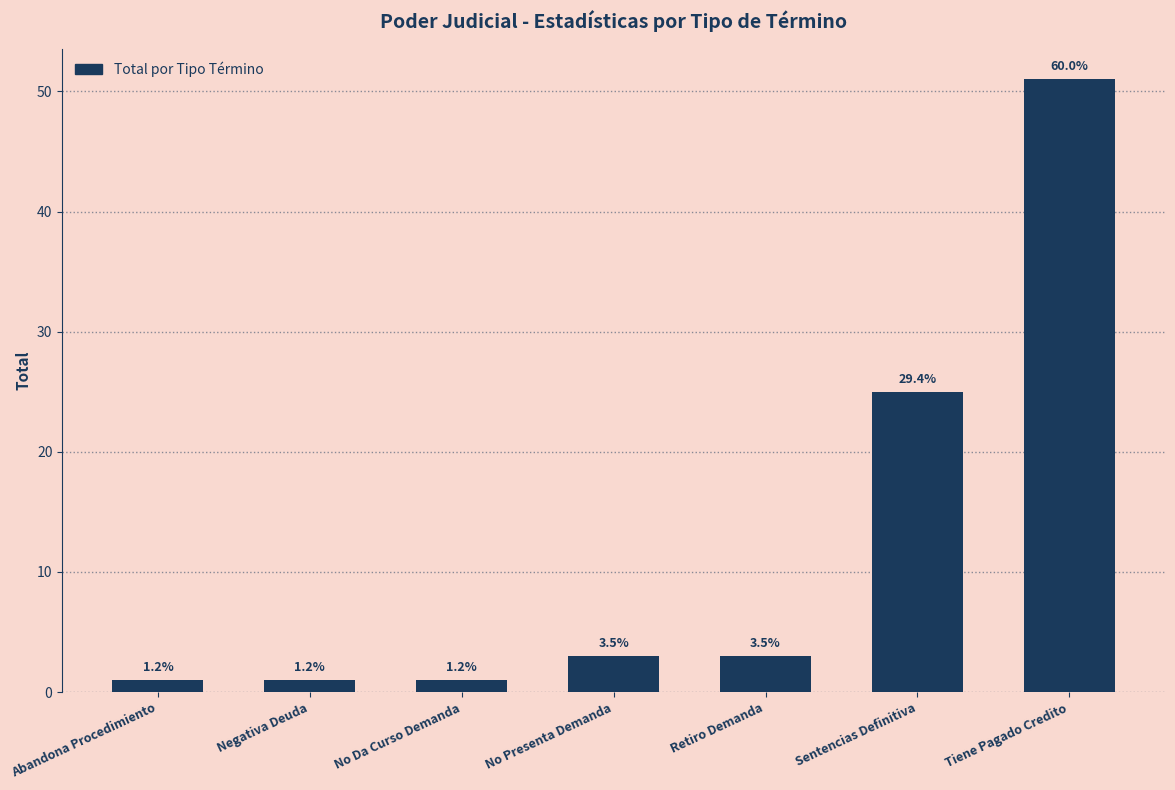

Are the bars horizontal?

No